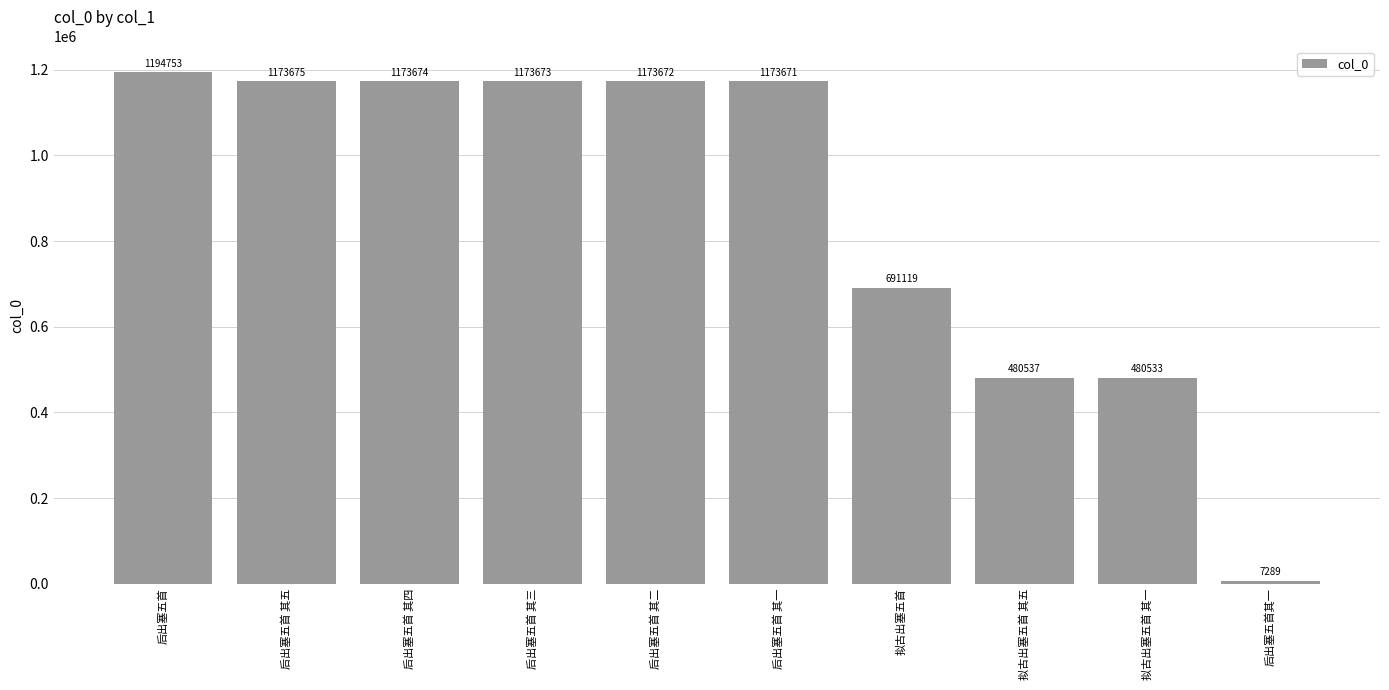

Where does the data first go above 1173672?

后出塞五首